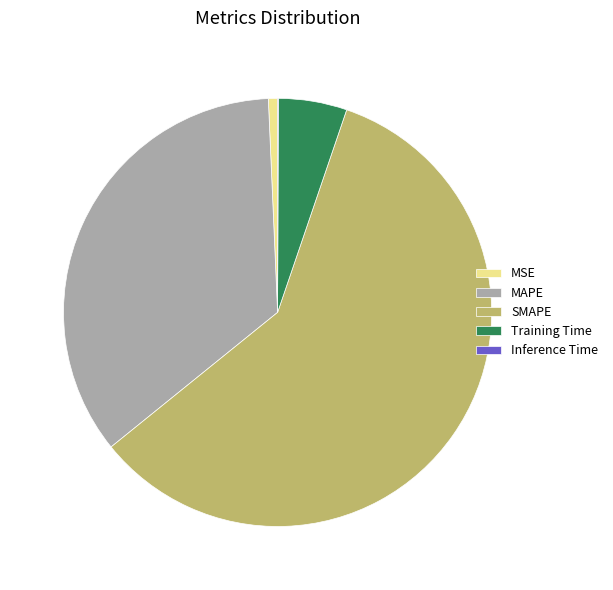

Which category has the biggest portion of the pie?

SMAPE